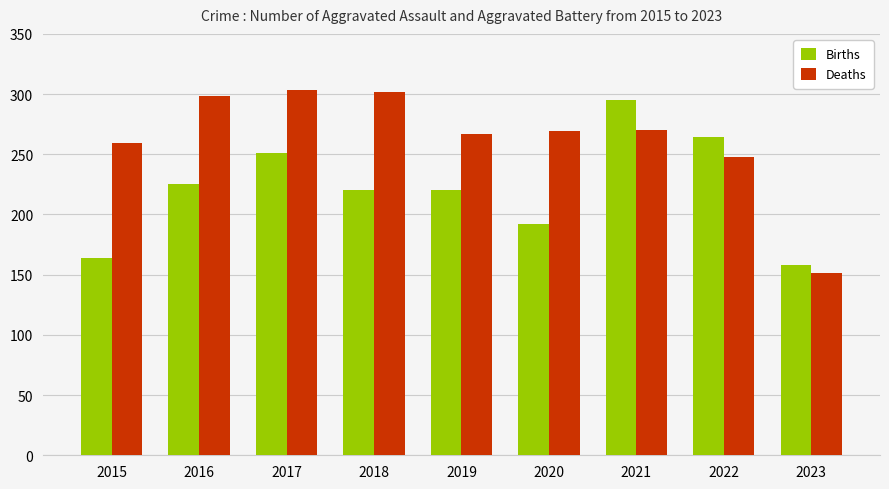

What is the value of the Births bar at the 1st from the left?

164